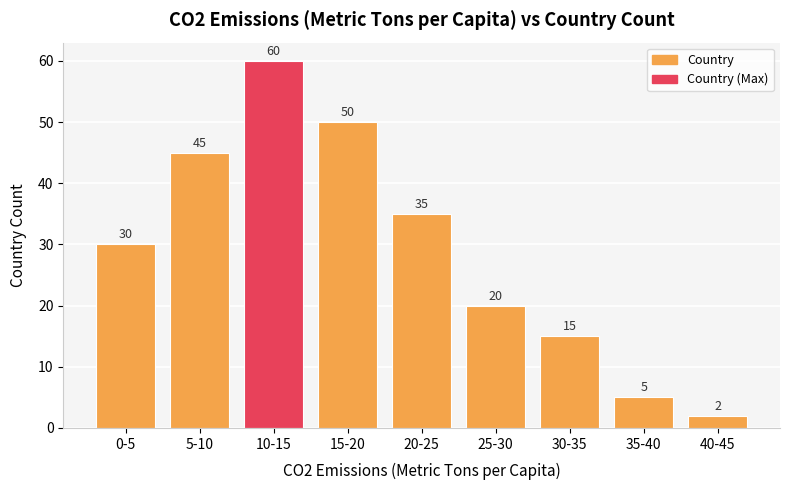

What position from the left is 5-10?

2